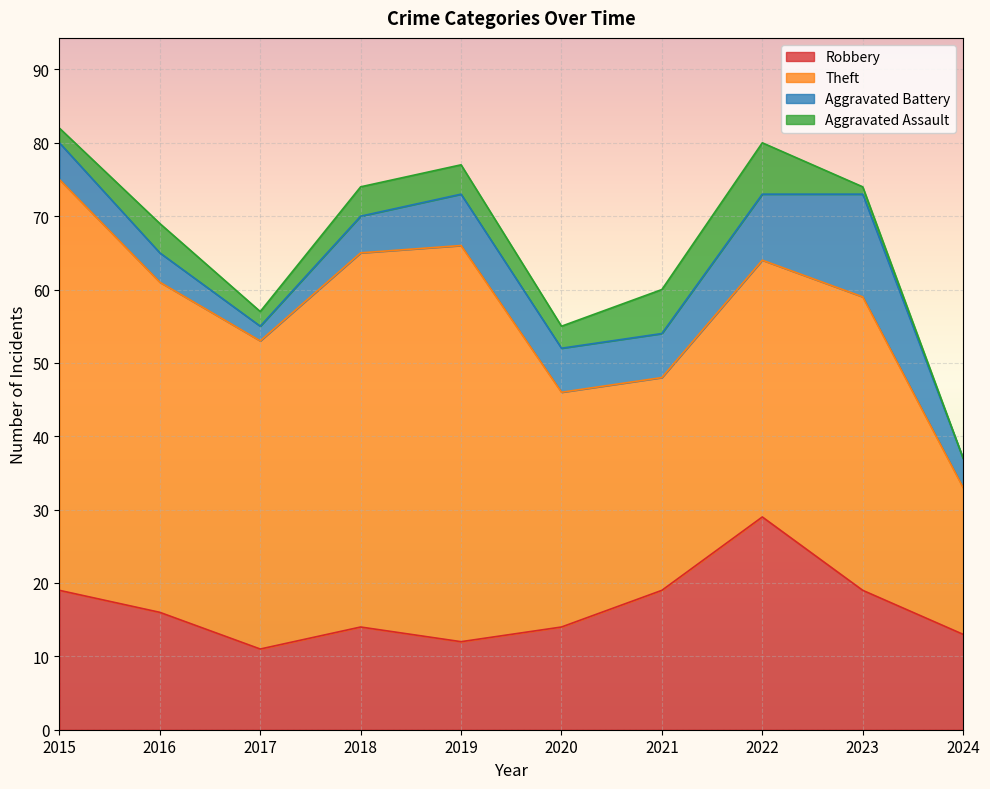

Reading left to right, extract all data points from this chart.

Robbery: 19	16	11	14	12	14	19	29	19	13
Theft: 56	45	42	51	54	32	29	35	40	20
Aggravated Battery: 5	4	2	5	7	6	6	9	14	4
Aggravated Assault: 2	4	2	4	4	3	6	7	1	0